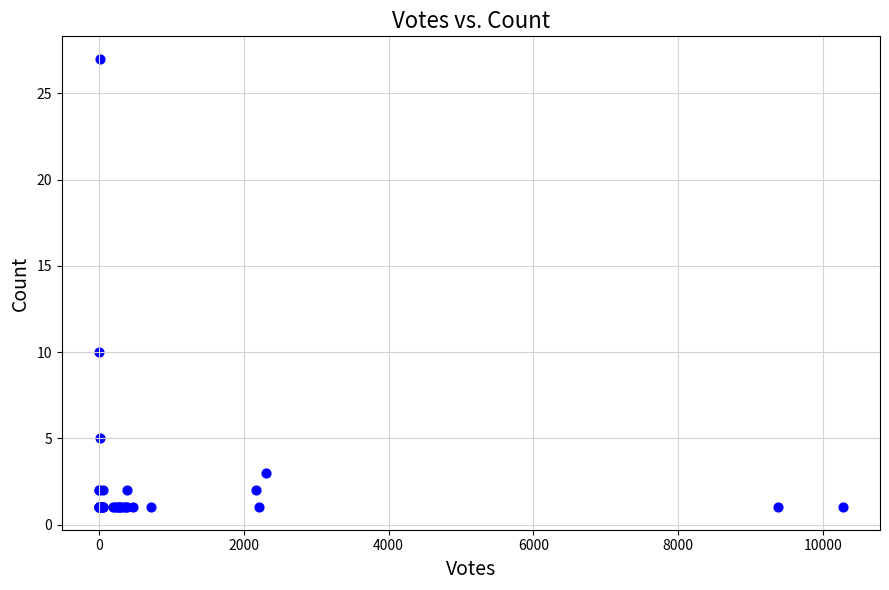

What Y value in the scatter plot is closest to 14?

10